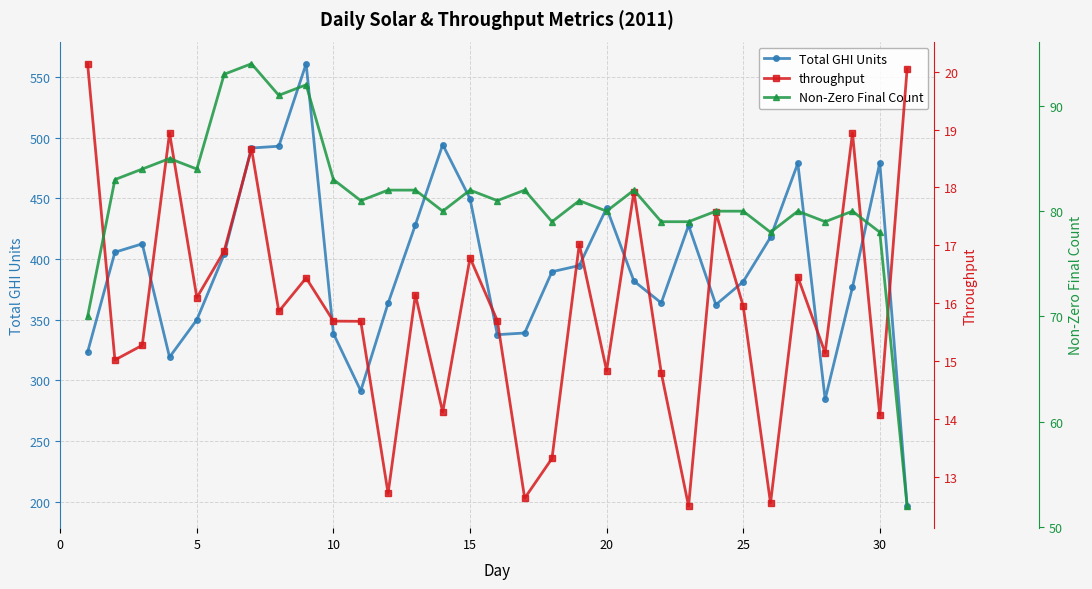

What is the lowest value of the Total GHI Units series?

196.3